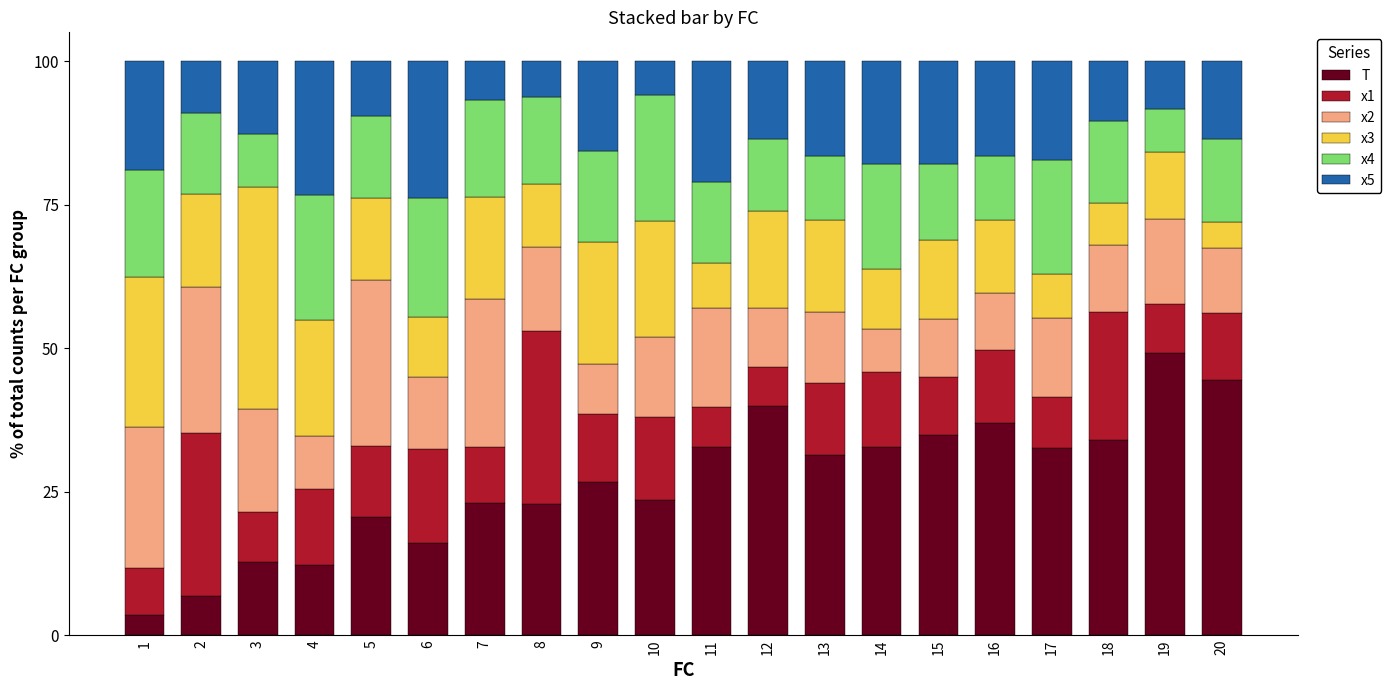

What is the difference between the T values at 19 and 17?

16.6